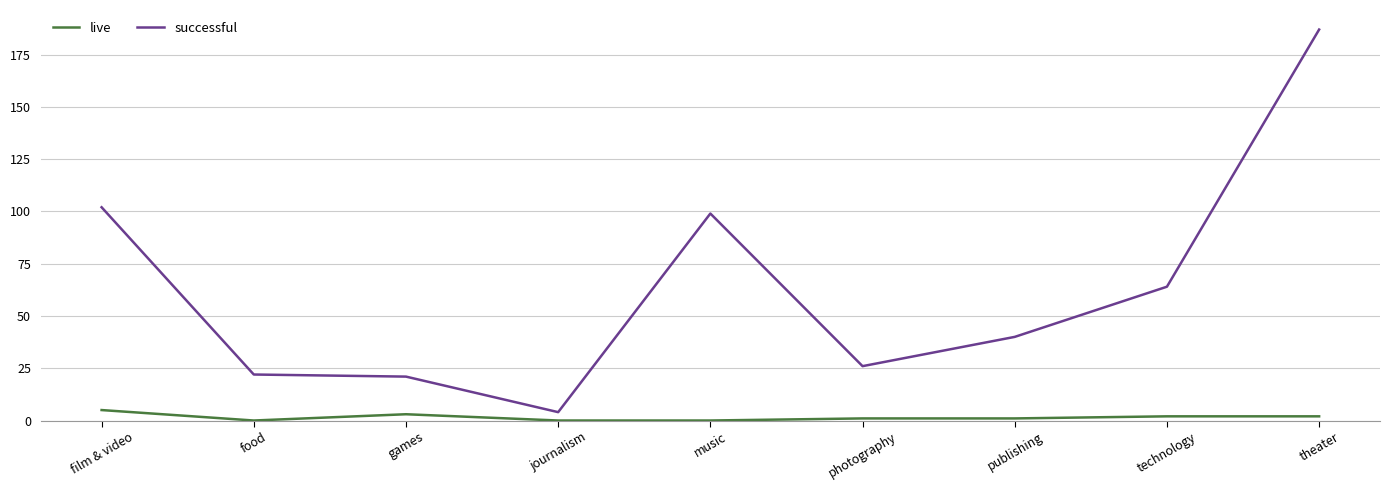

Which series has the largest total across all categories?

successful